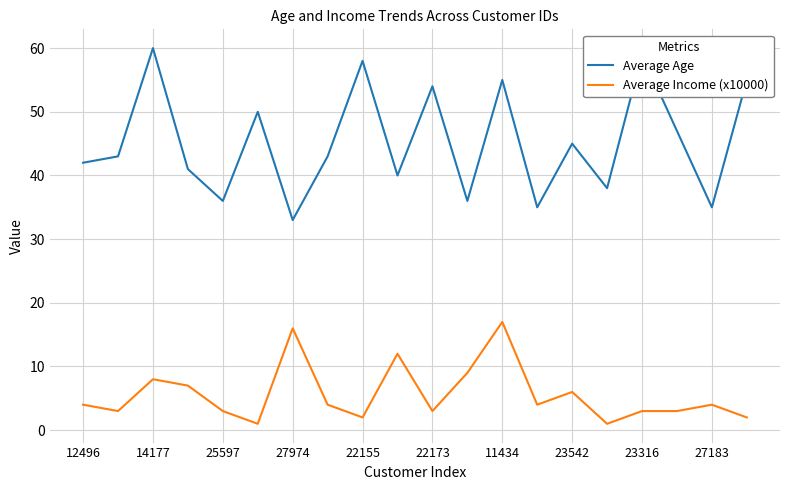

True or false: Average Age and Average Income (x10000) cross at least once.

False